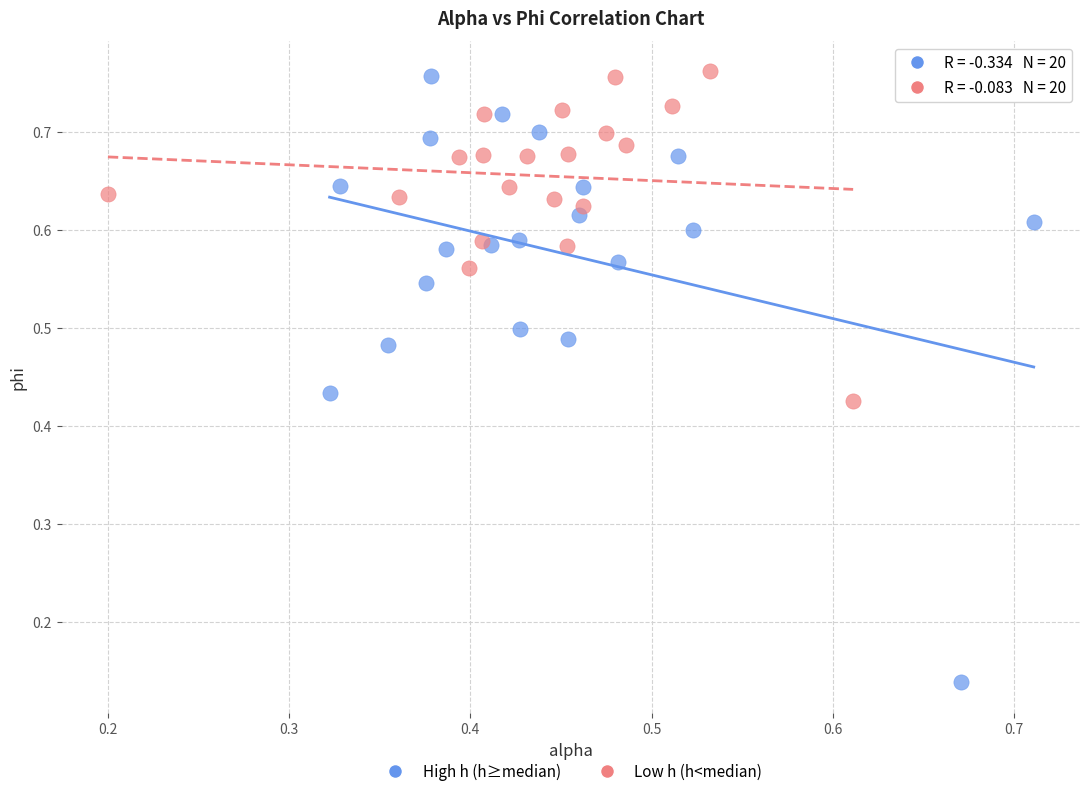

Which series has the widest spread of Y values?

High h (h≥median)